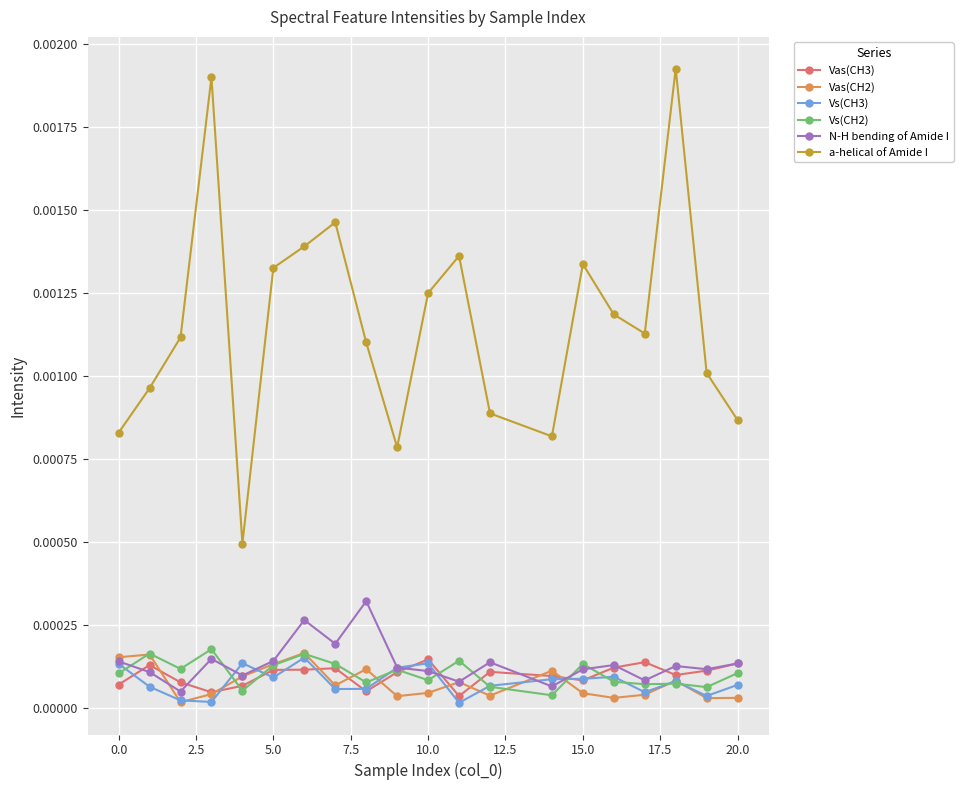

True or false: Vas(CH2) and a-helical of Amide I intersect in this chart.

False